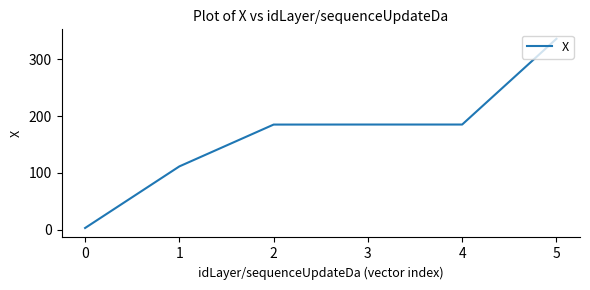

Reading left to right, list all the values displayed in this chart.

2.7	111.3	185.1	185.1	185.1	336.3